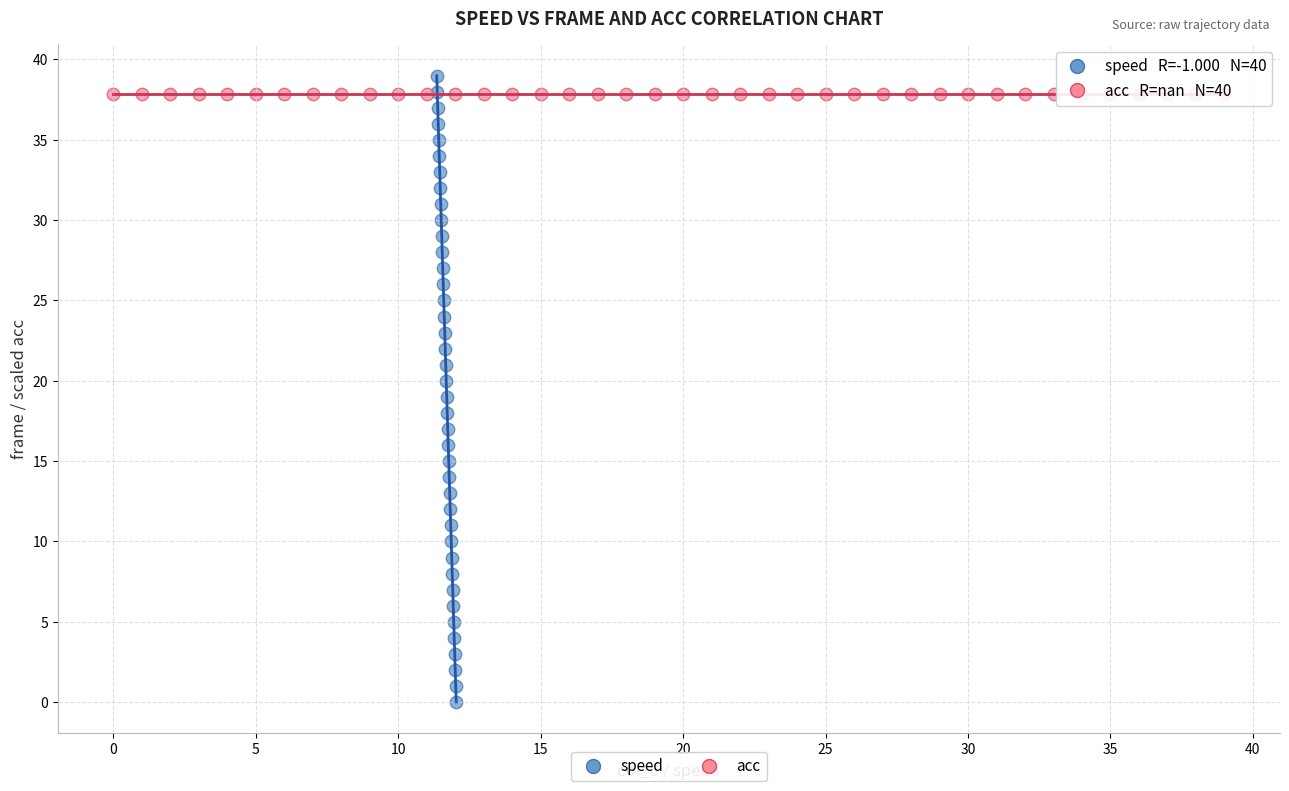

Which series reaches the minimum Y coordinate?

speed